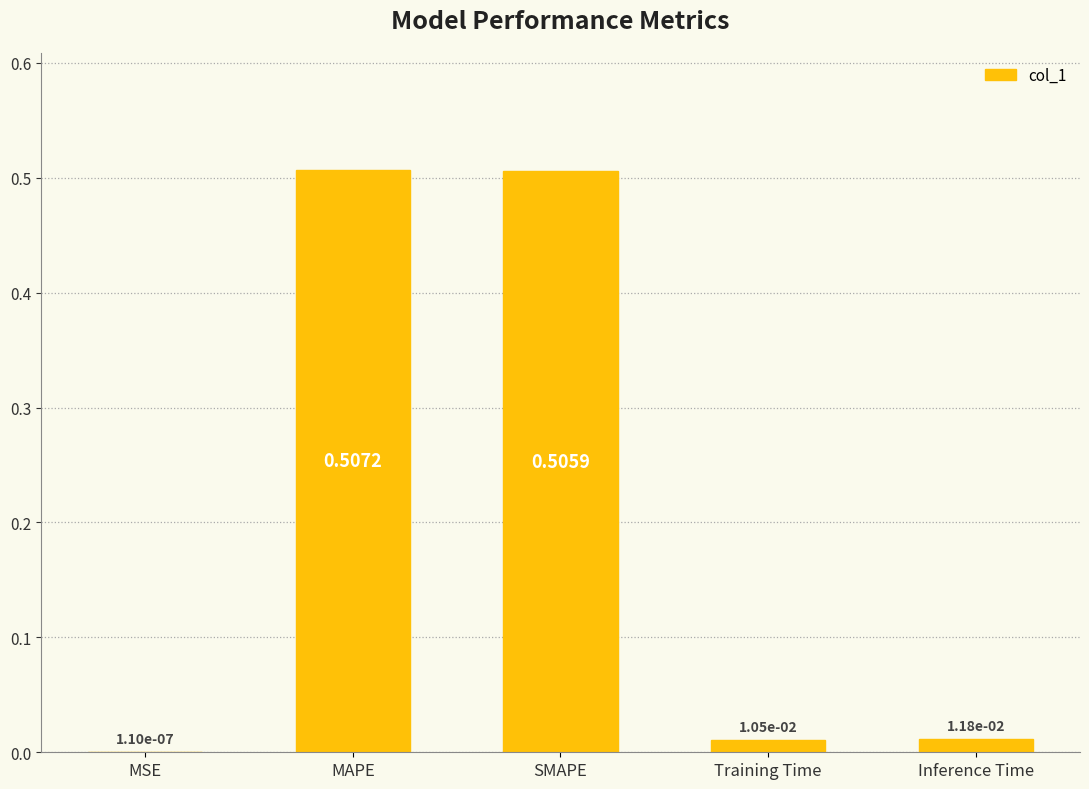

Where is the data nearest to the value 0?

MSE